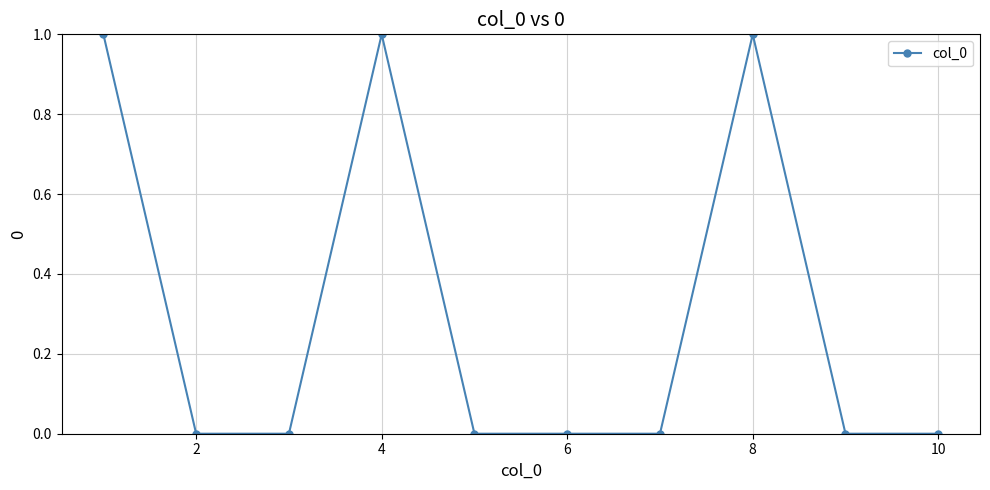

Reading right to left, transcribe all the data shown in this chart.

0	0	1	0	0	0	1	0	0	1